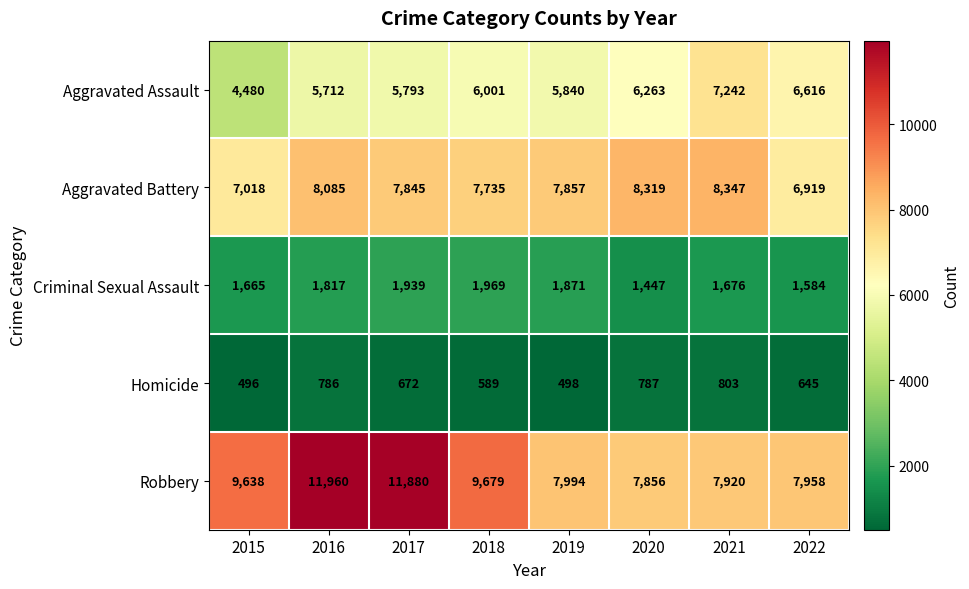

How many data points in Criminal Sexual Assault are less than 1817?

4